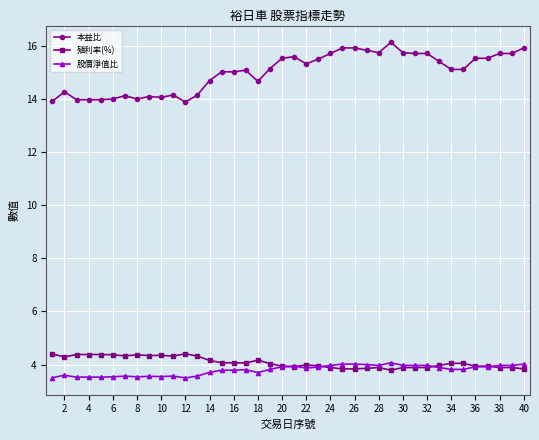

Which series has the largest range (max minus min)?

本益比